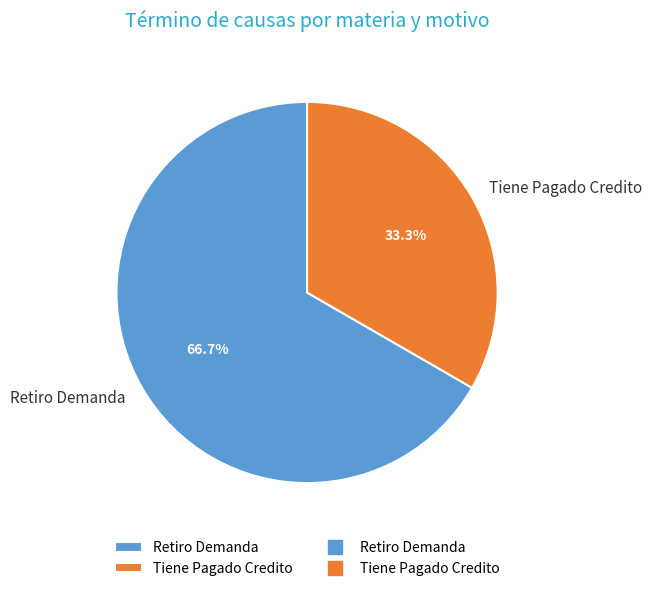

To the nearest percent, what is the difference between the Retiro Demanda and Tiene Pagado Credito slice percentages?

33%